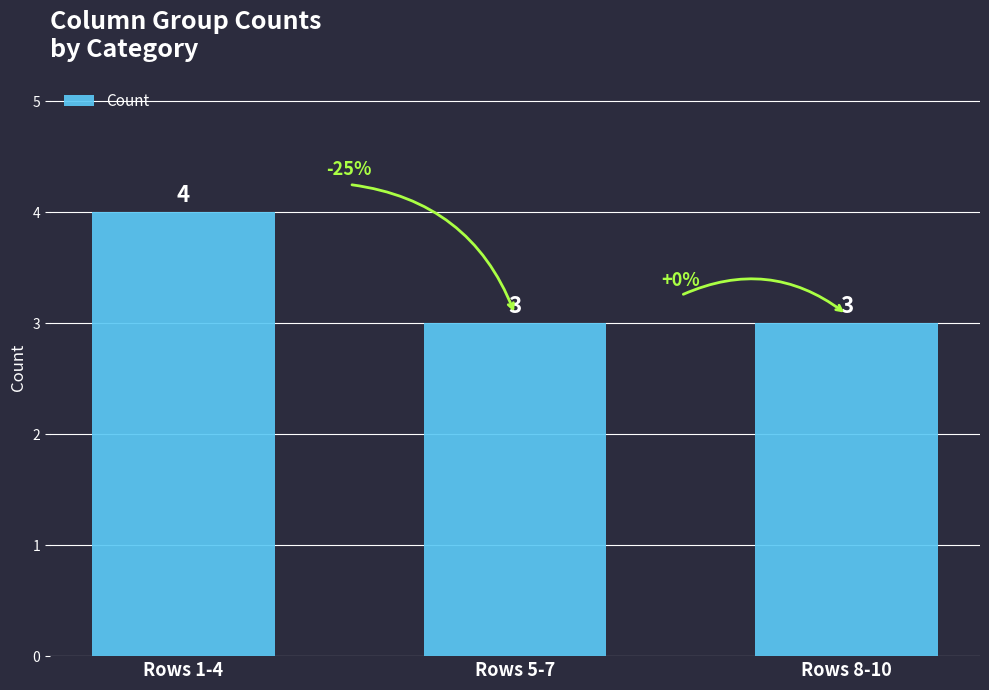

What is the label of the 2nd bar from the right?

Rows 5-7